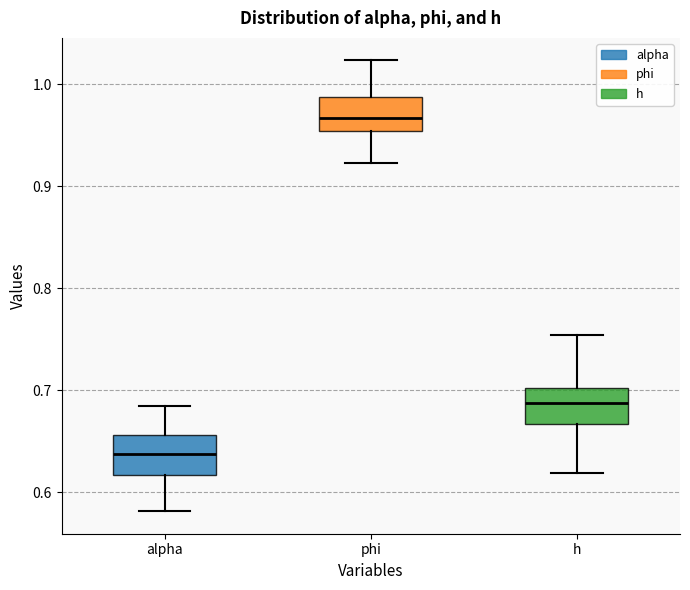

Which box's median line is the lowest?

alpha